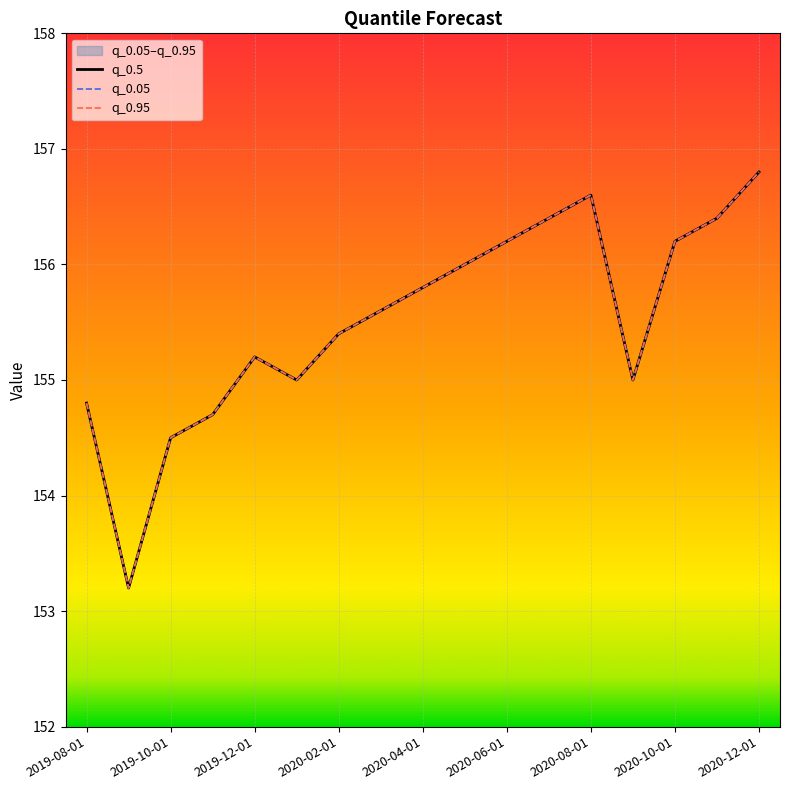

What is the value of the q_0.95 point at the 8th from the left?

155.6